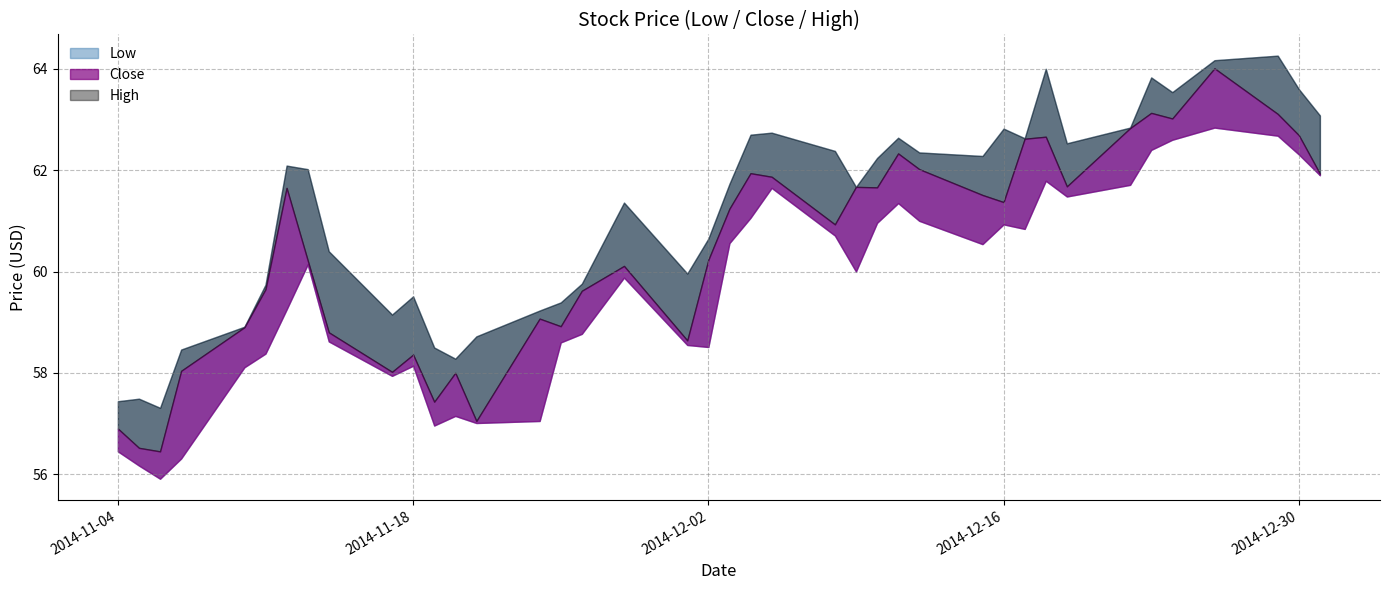

What is the difference between the Close values at 2014-11-13 and 2014-12-08?

0.7